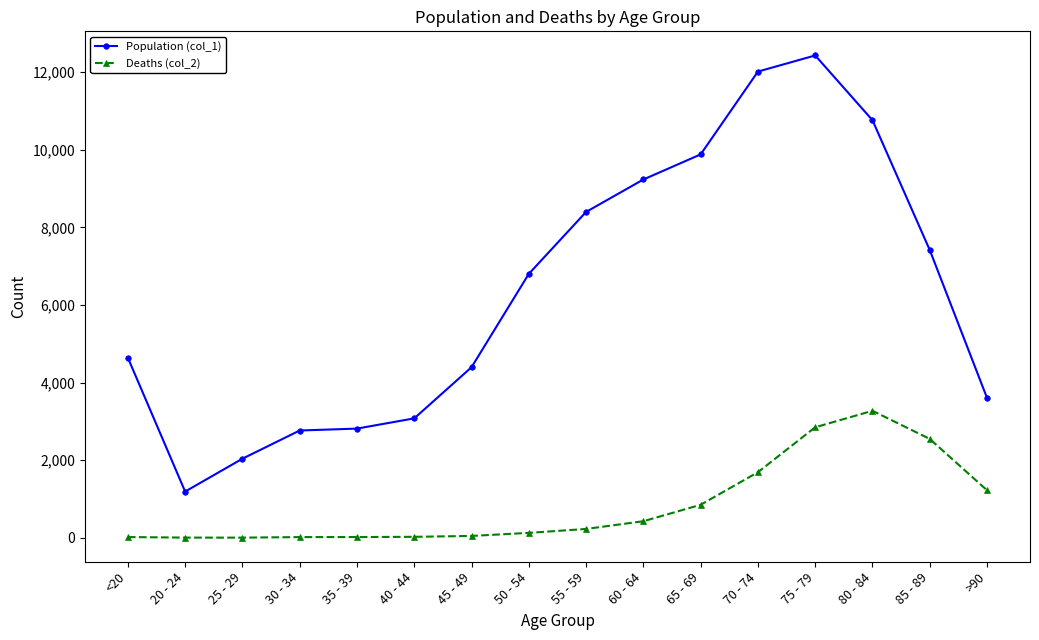

The value of Population (col_1) at 65 - 69 is 9883. True or false?

True